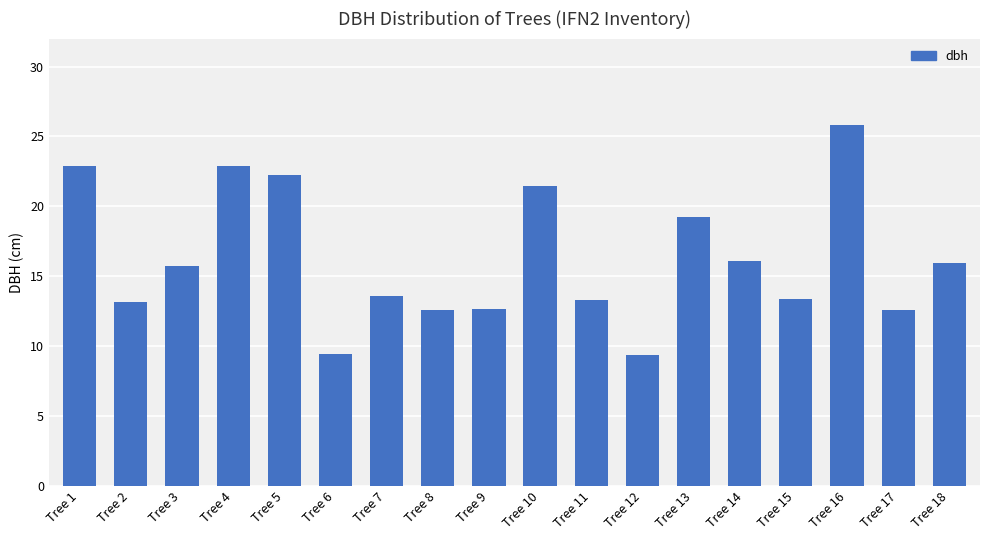

What is the value of the 14th bar from the left?

16.1